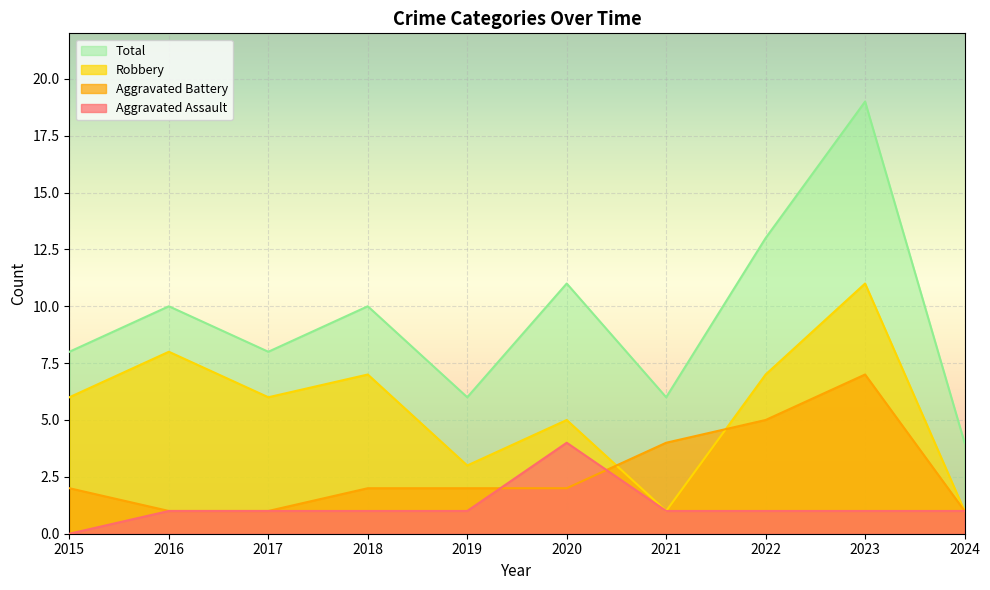

True or false: Robbery and Aggravated Assault cross at least once.

False